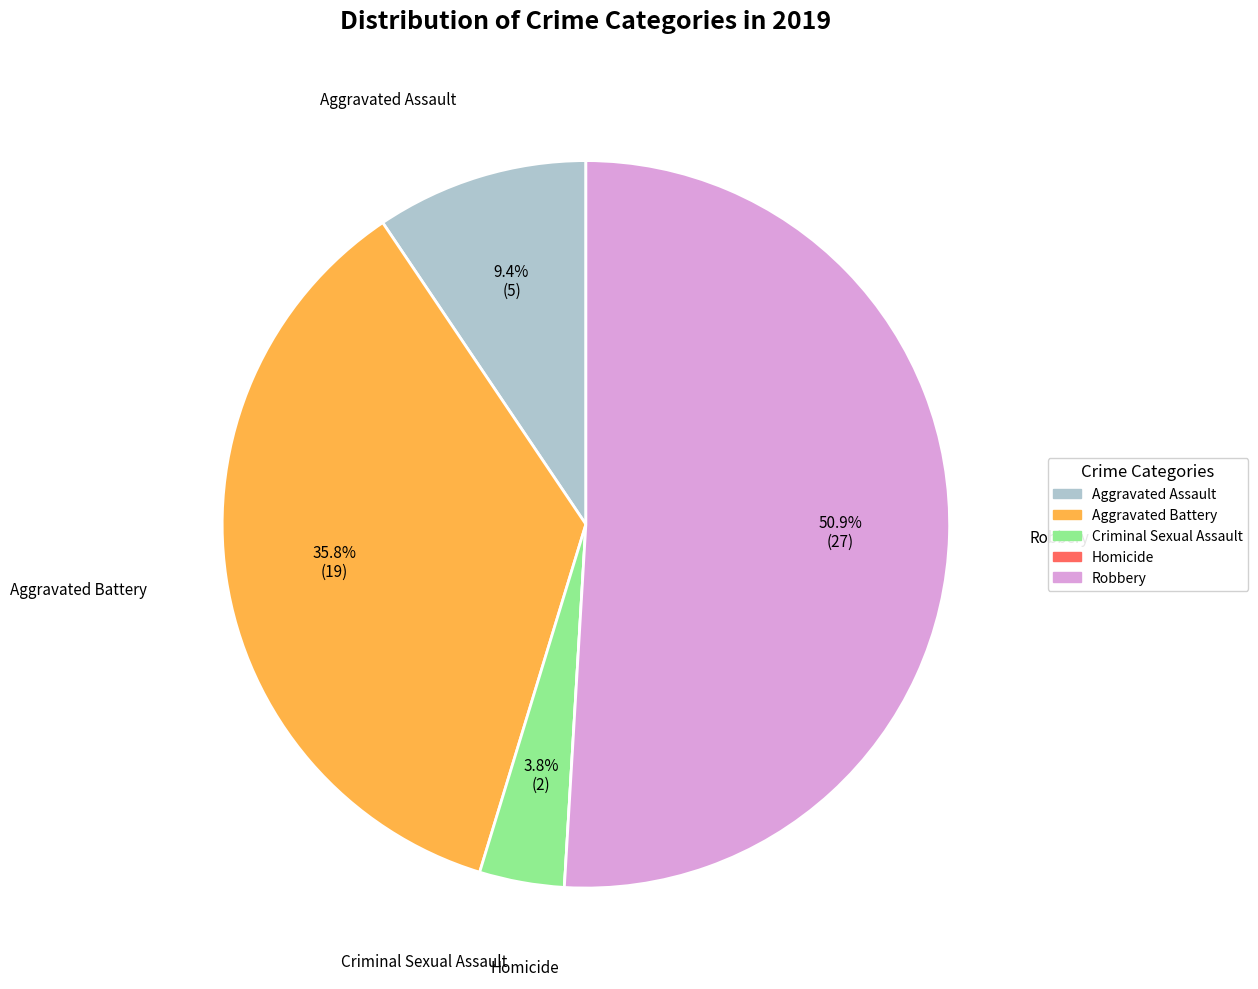

What percentage is the Criminal Sexual Assault slice, to the nearest percent?

4%